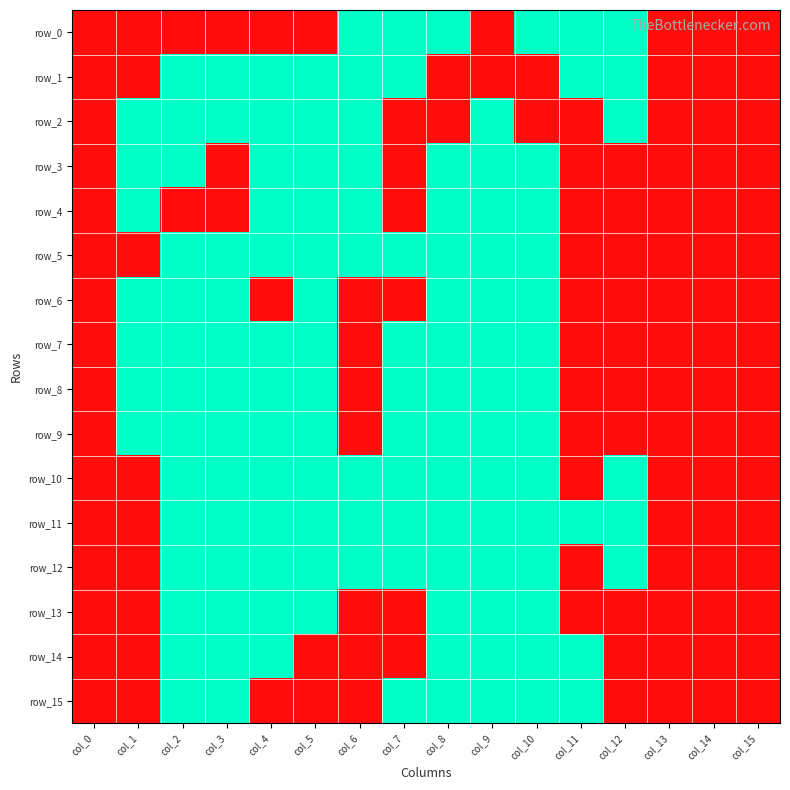

The row_5 series shows 0 at col_12. True or false?

True